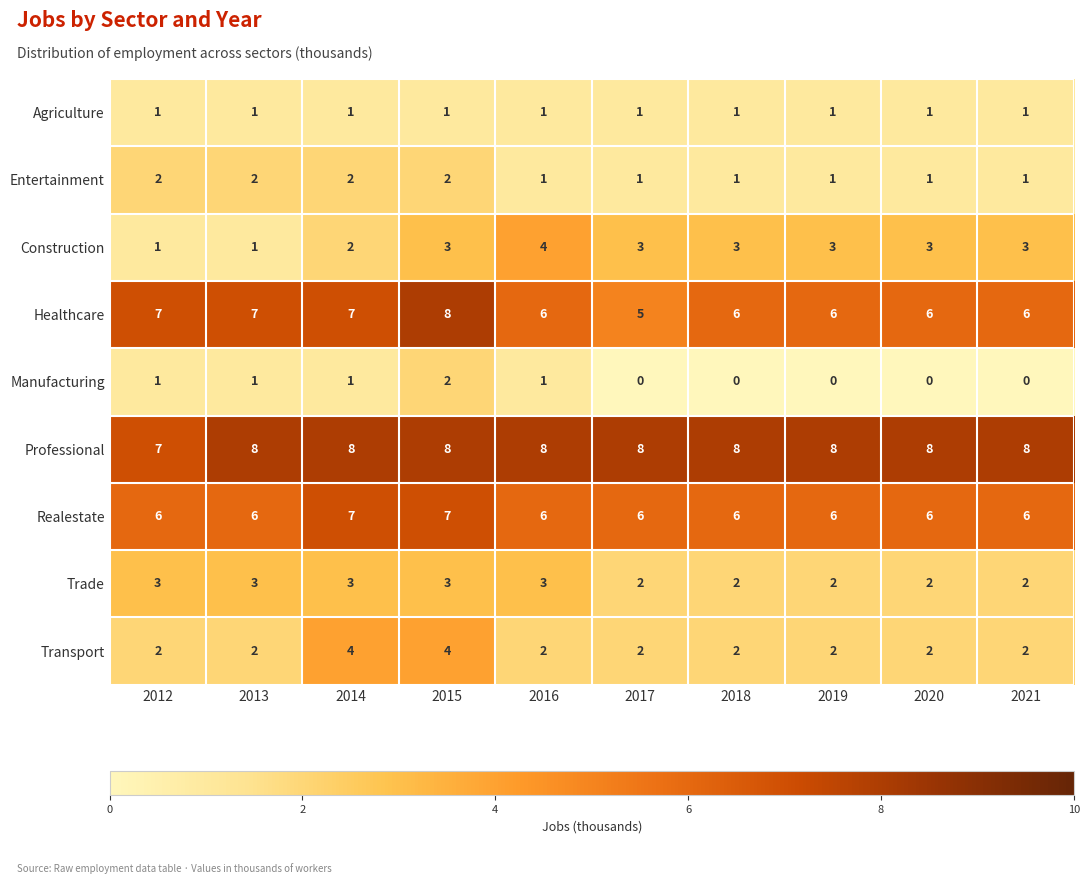

What is the spread (max minus min) of values at 2014?

7